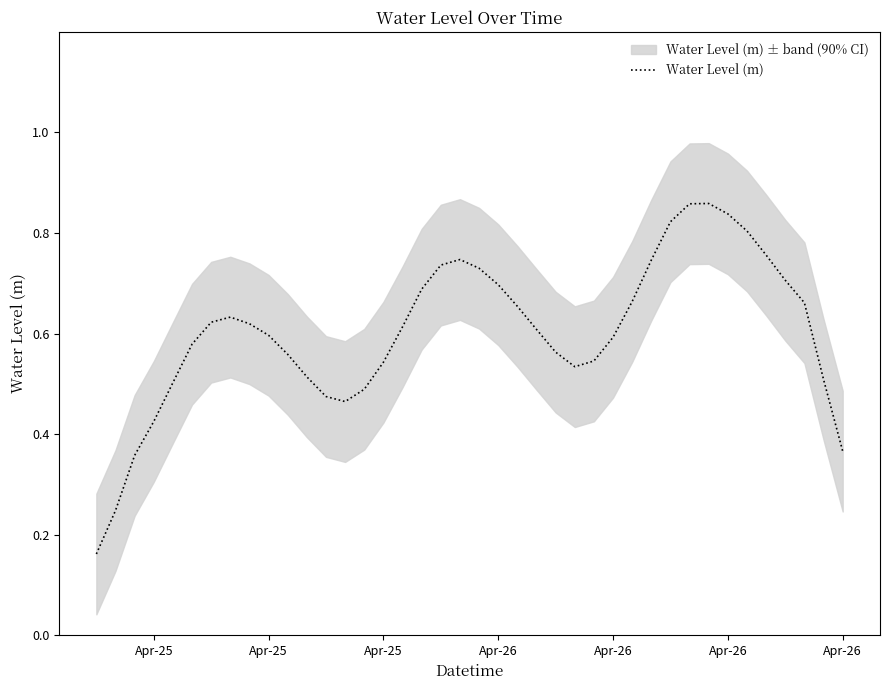

The value at 8 is 1.0. True or false?

False